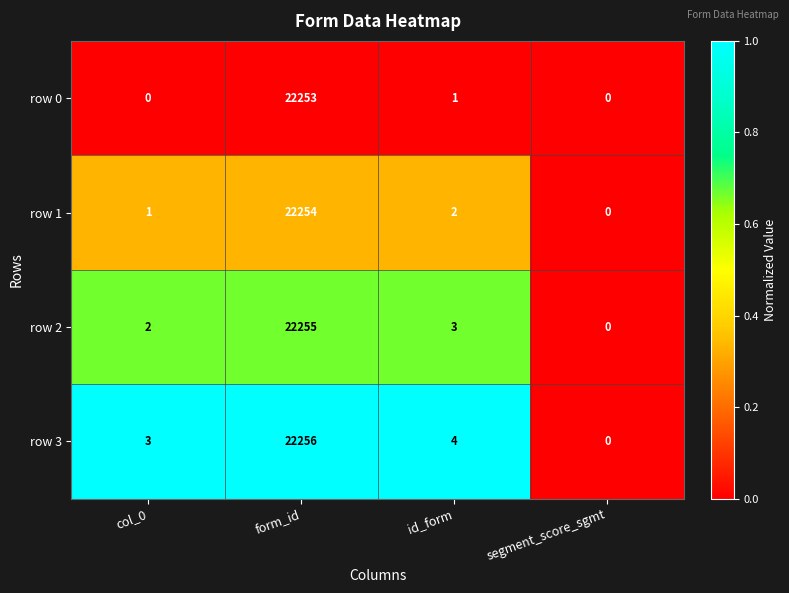

The value of row 3 at form_id is 39475. True or false?

False